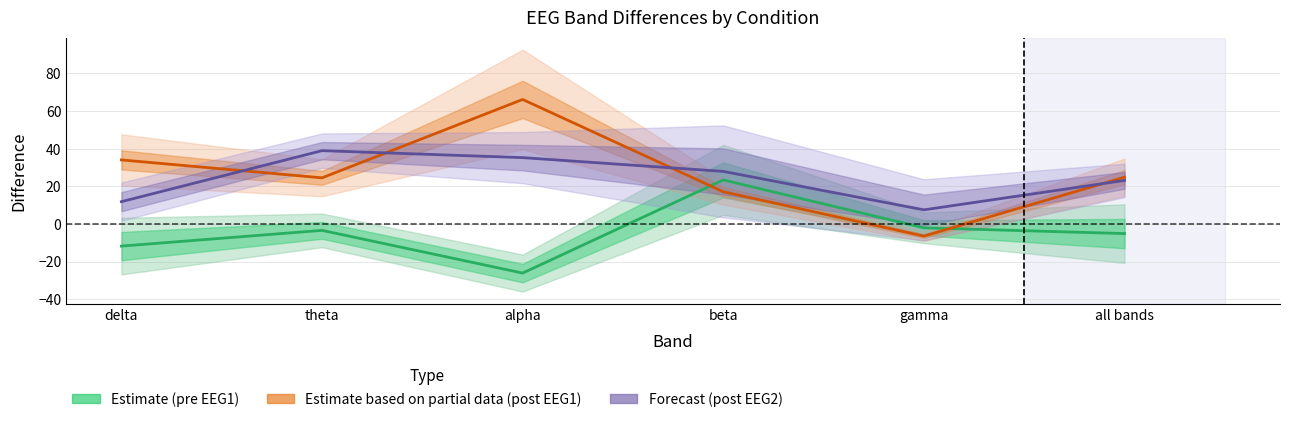

True or false: Forecast (post EEG2) has a value of 11.2 at gamma.

False